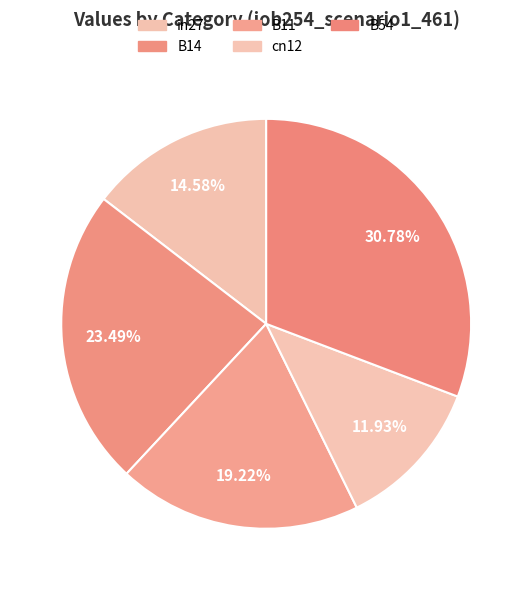

How many segments does this pie chart have?

5